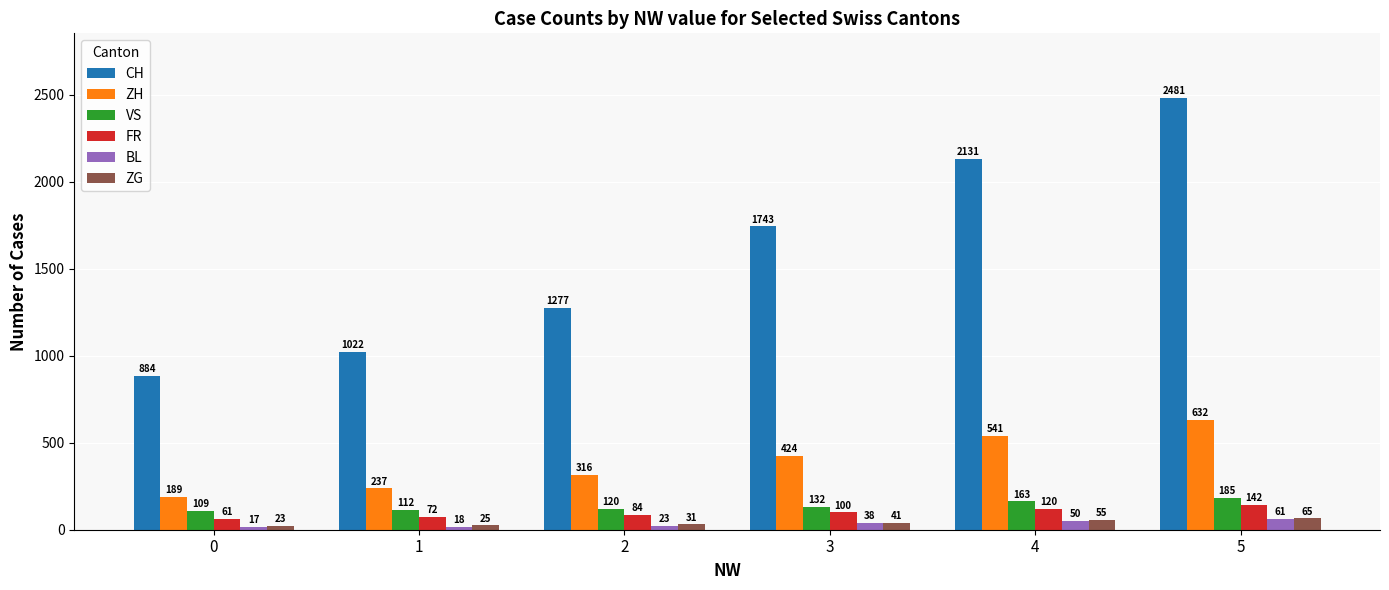

What is the difference between the maximum and minimum values in the VS series?

76